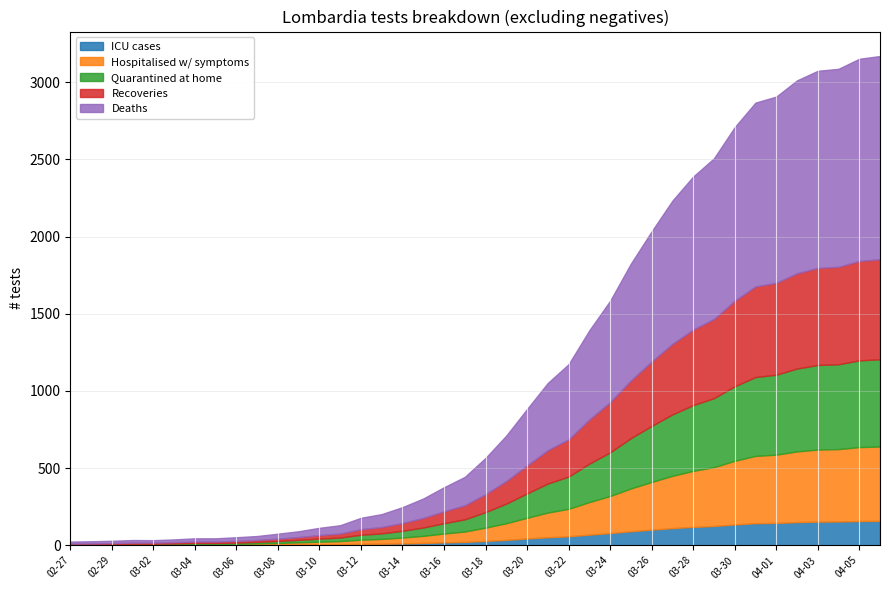

What is the smallest value displayed?

1